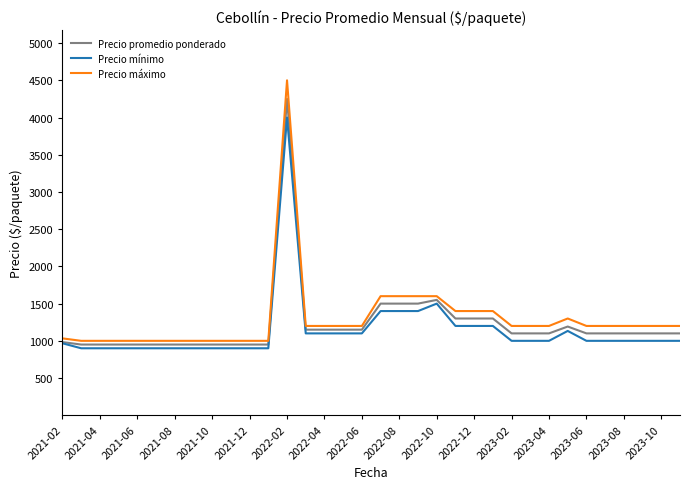

What is the difference between the maximum and minimum values in the Precio mínimo series?

3100